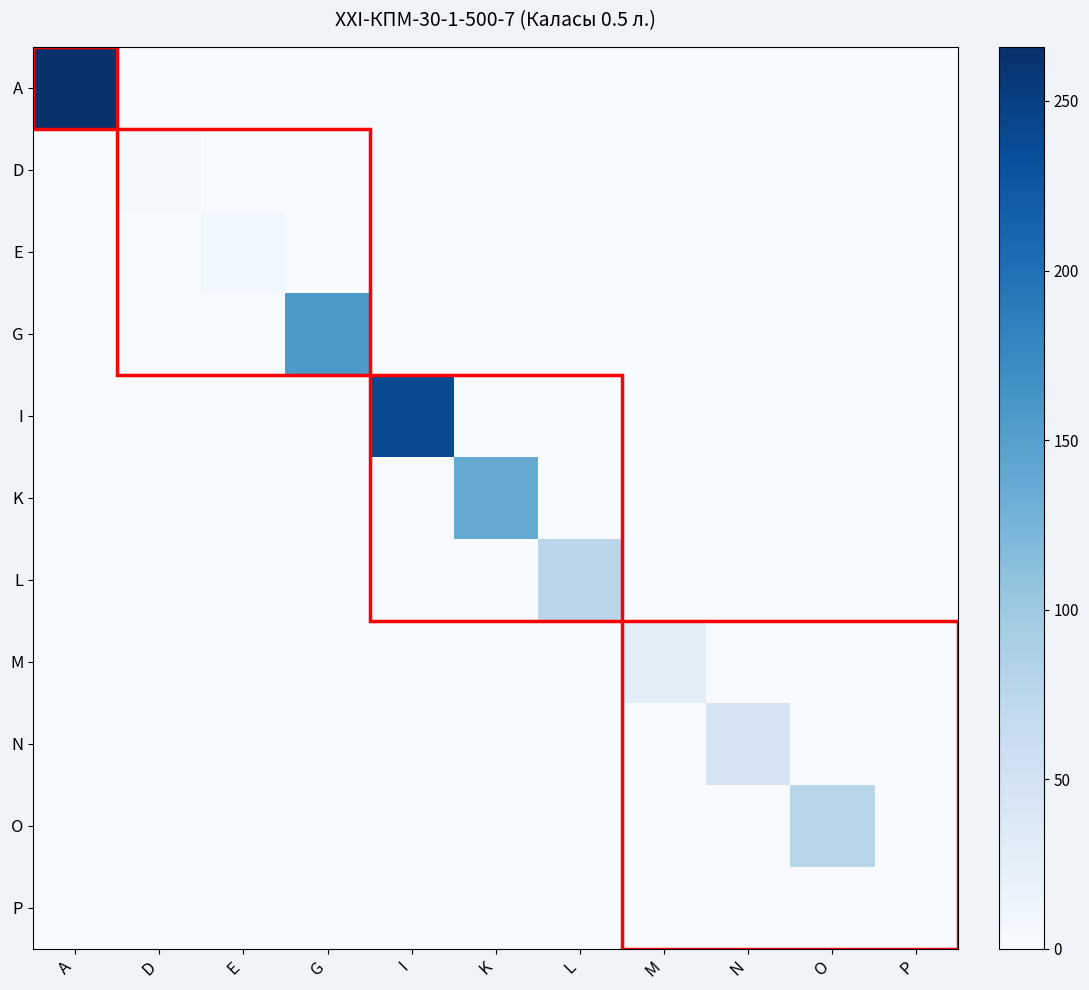

Which has a higher value, D or I?

D